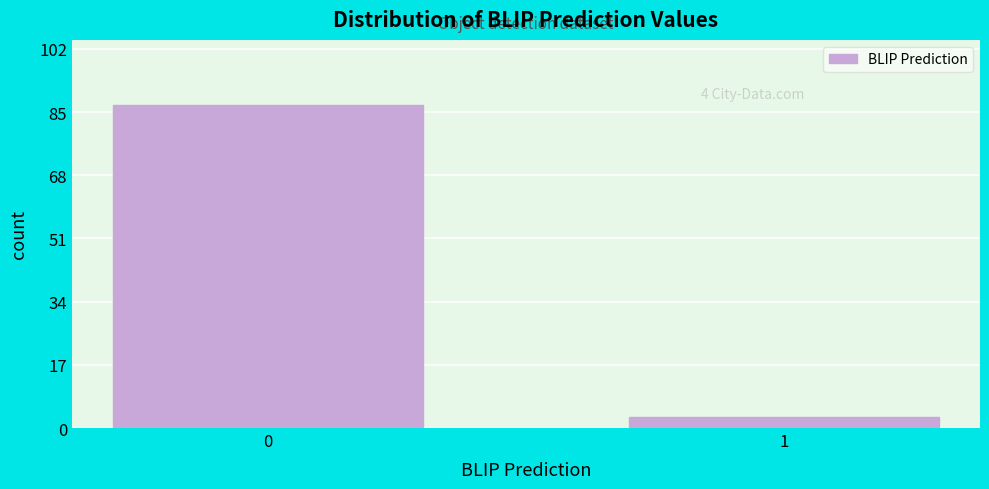

Reading left to right, what are all the values shown in this chart?

0=87	1=3